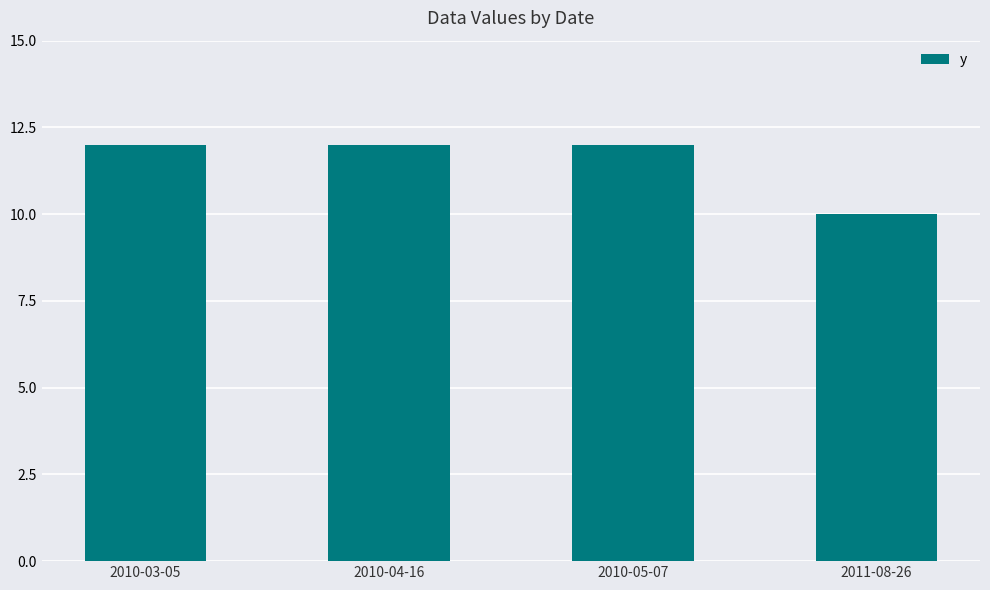

How many values are between 12 and 13?

3